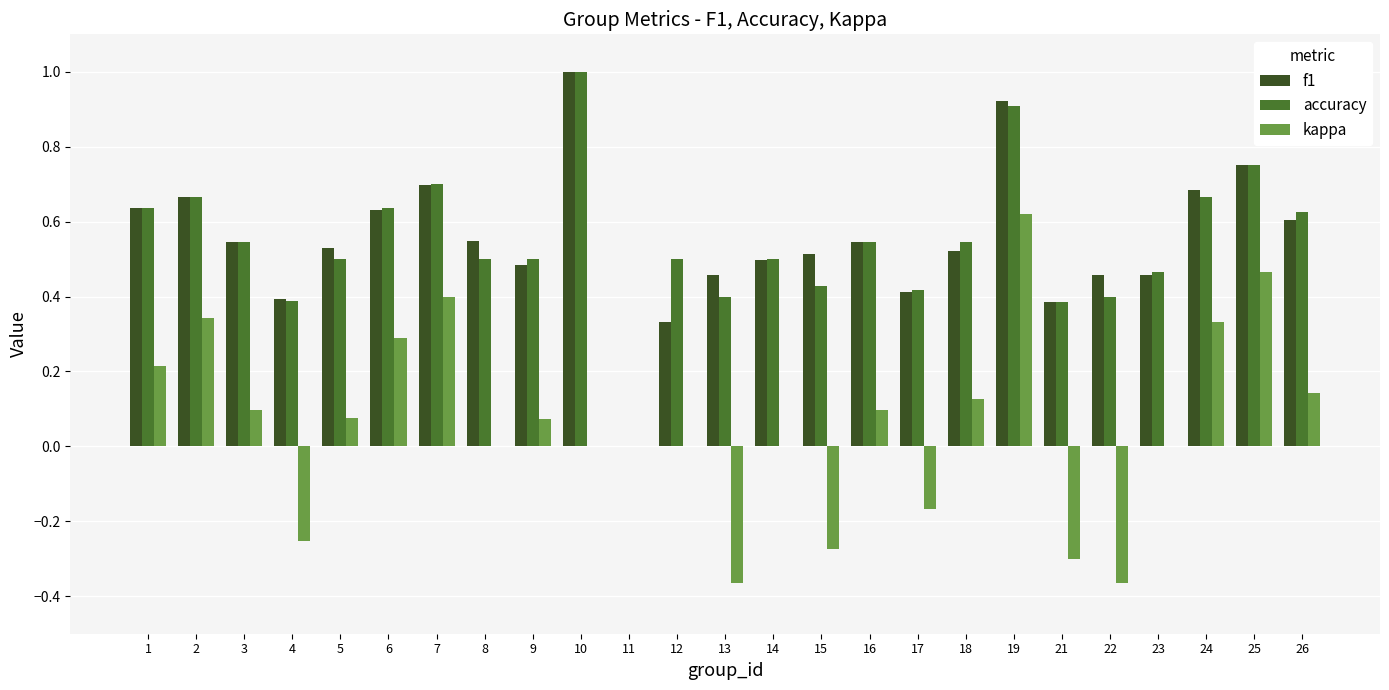

Between 6 and 9, which series saw the biggest shift?

kappa